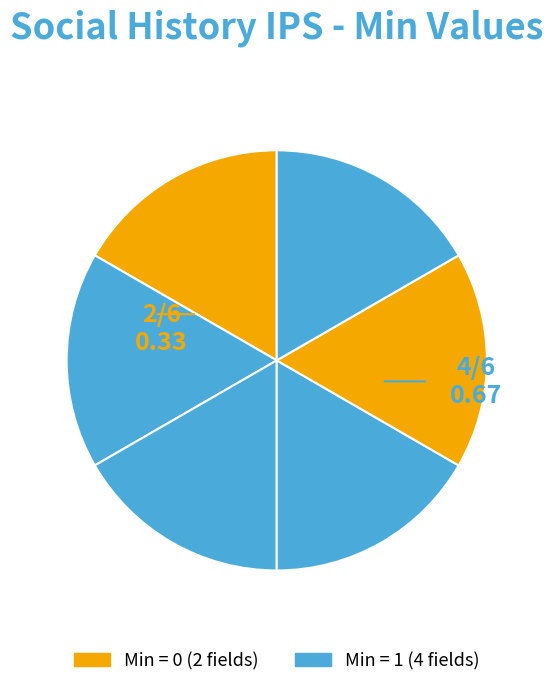

How many slices are in this pie chart?

6